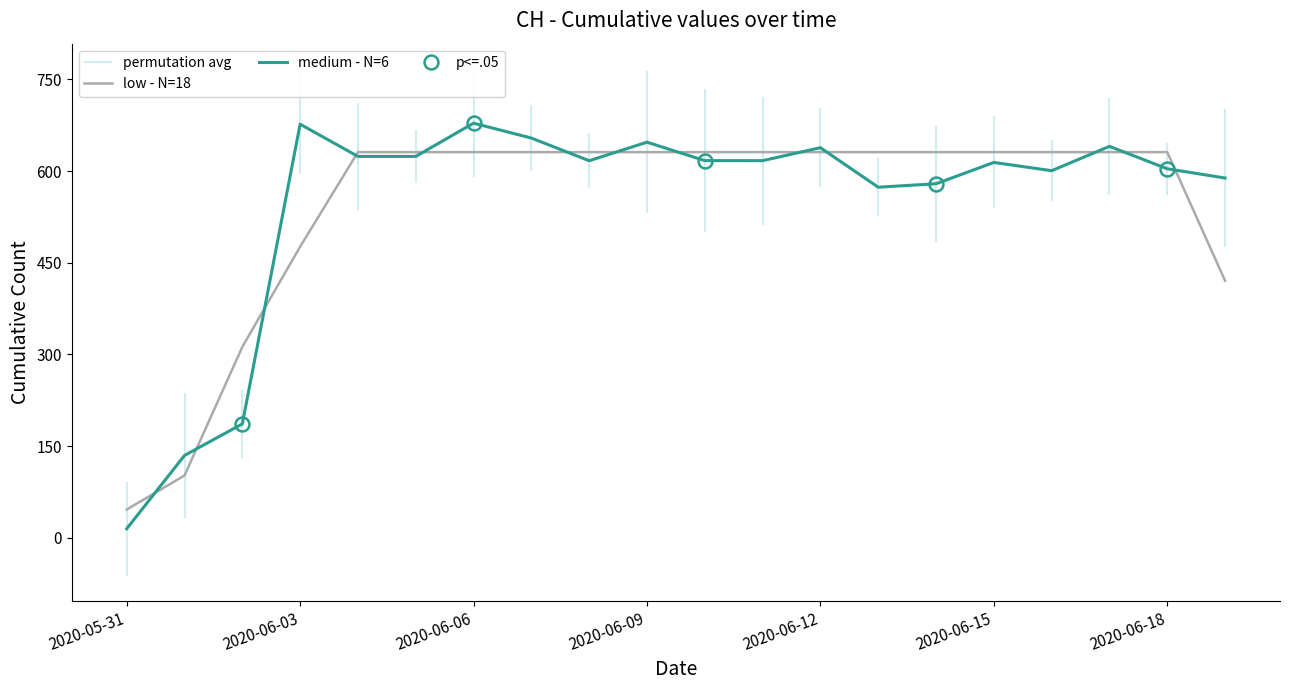

Which category has the lowest value in the medium - N=6 series?

2020-05-31